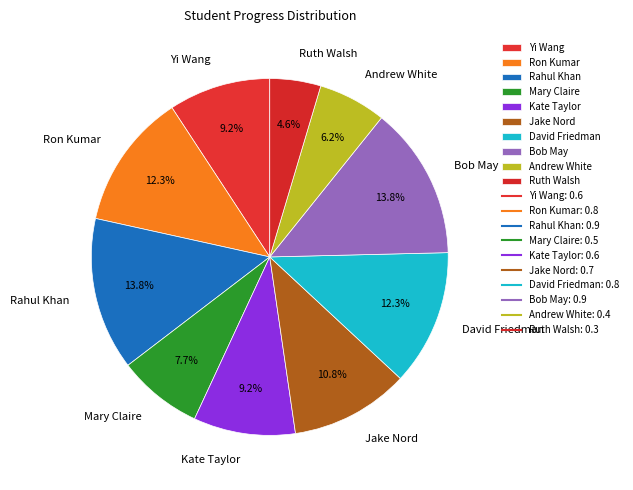

How many segments does this pie chart have?

10